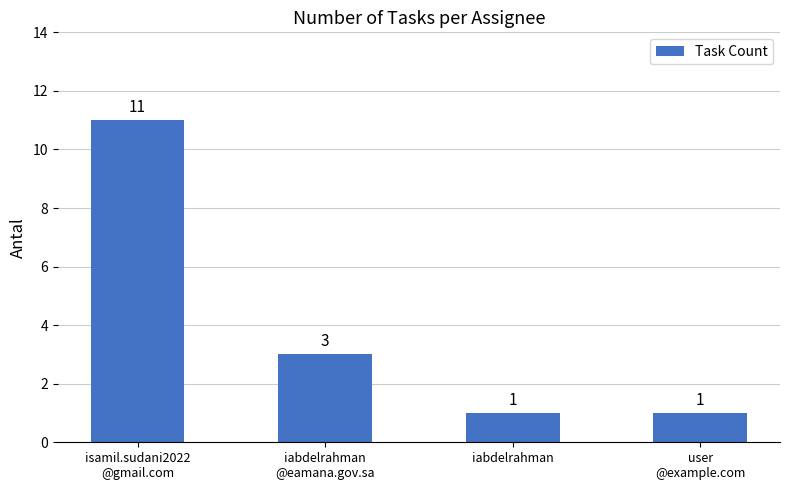

Where is the data nearest to the value 6?

iabdelrahman
@eamana.gov.sa